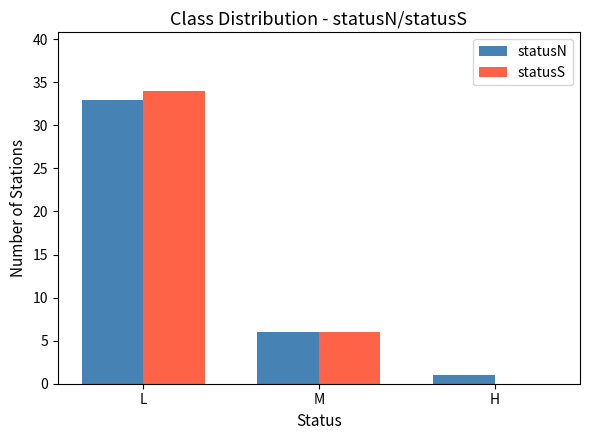

What is the sum of all statusS values?

40